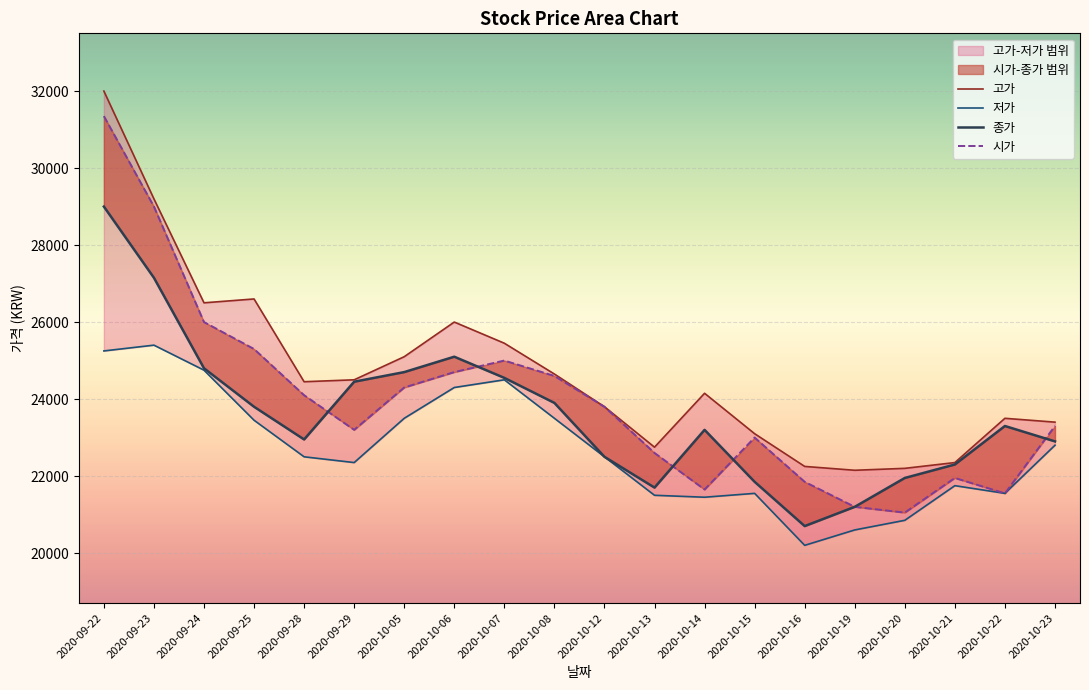

What is the label of the 11th point from the left?

2020-10-12